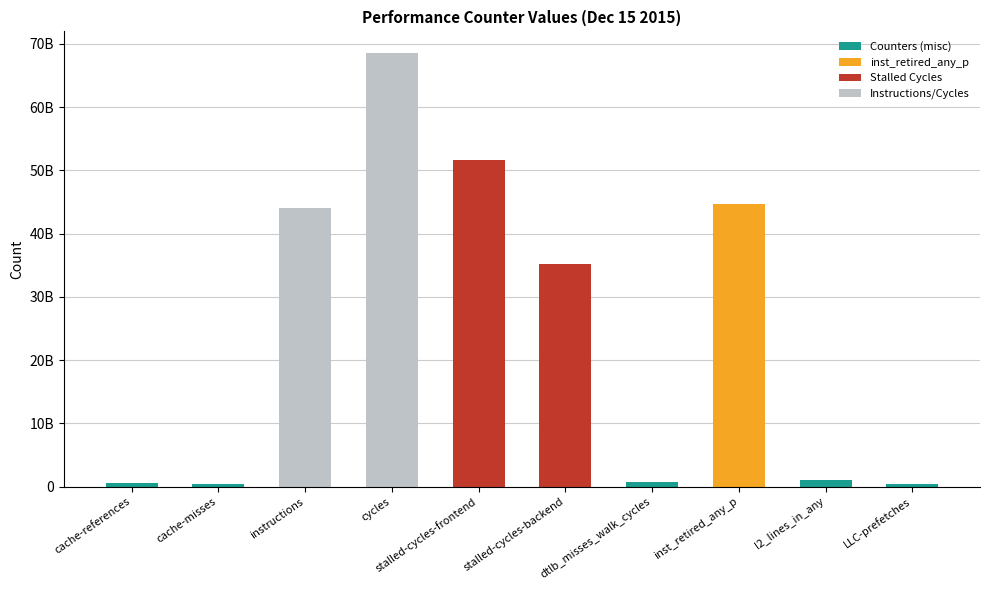

What is the label of the 5th bar from the left?

stalled-cycles-frontend